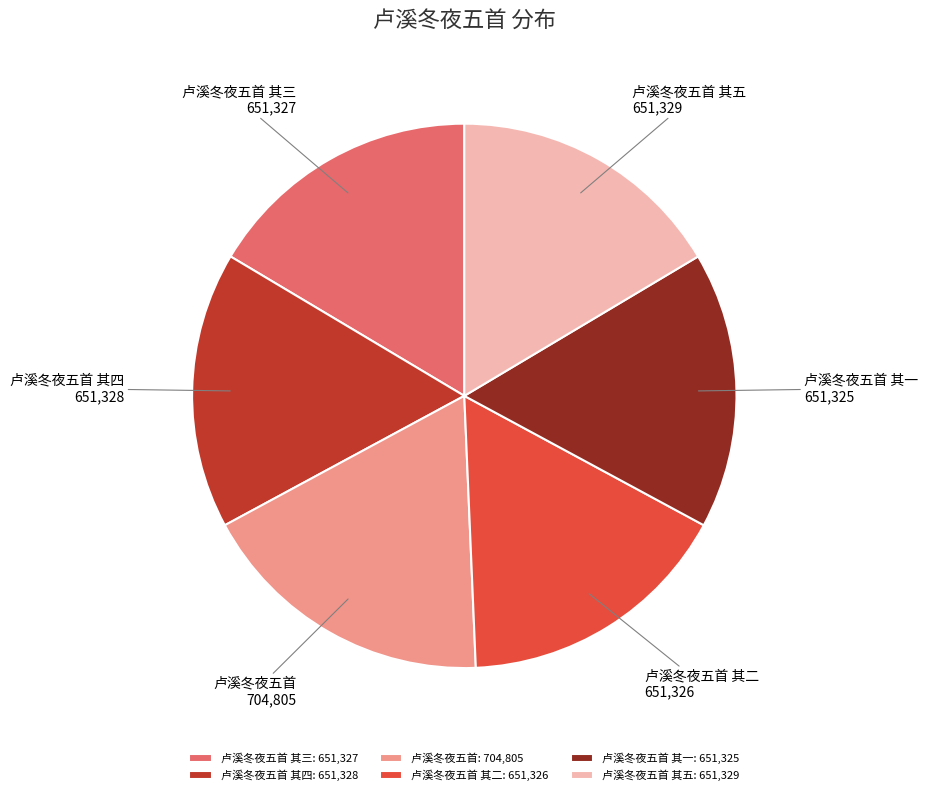

True or false: 卢溪冬夜五首 accounts for 18% of the total.

True